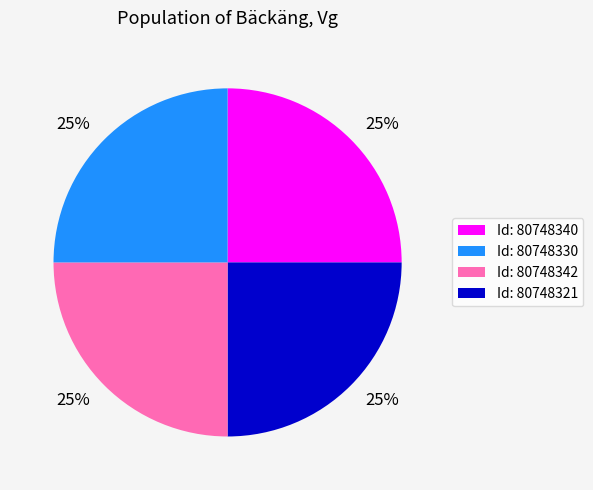

To the nearest percent, what is the average slice percentage?

25%